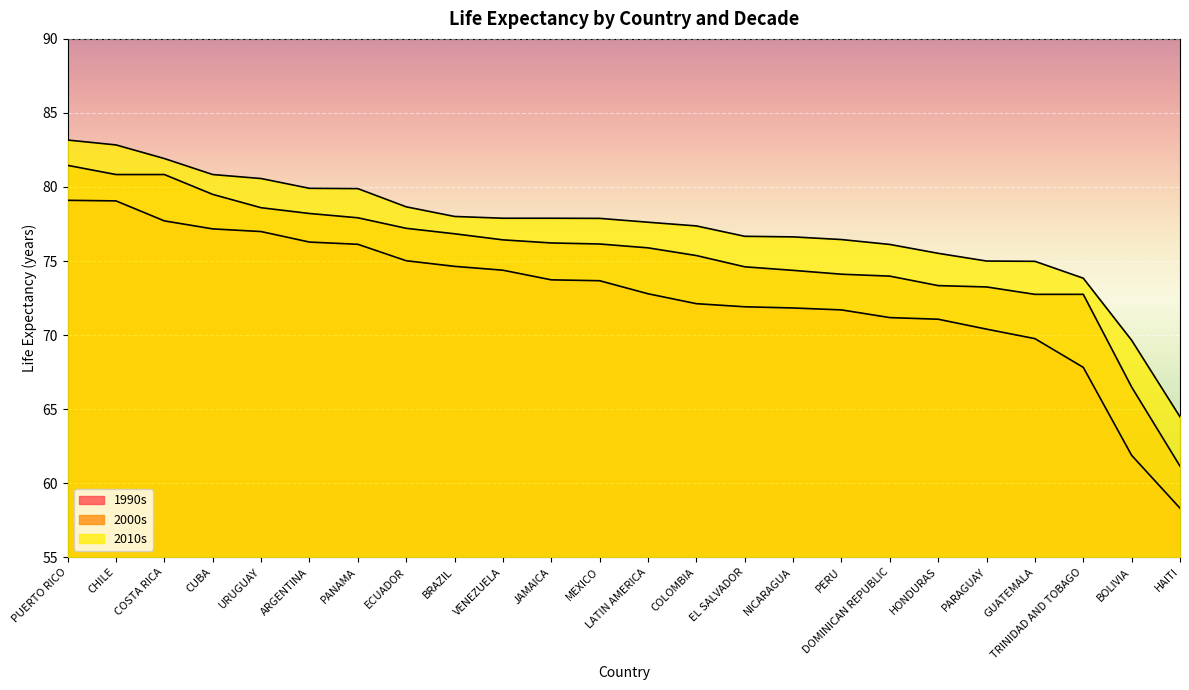

List the labels in order of 2000s value, largest first.

PUERTO RICO, CHILE, COSTA RICA, CUBA, URUGUAY, ARGENTINA, PANAMA, ECUADOR, BRAZIL, VENEZUELA, JAMAICA, MEXICO, LATIN AMERICA, COLOMBIA, EL SALVADOR, NICARAGUA, PERU, DOMINICAN REPUBLIC, HONDURAS, PARAGUAY, GUATEMALA, TRINIDAD AND TOBAGO, BOLIVIA, HAITI